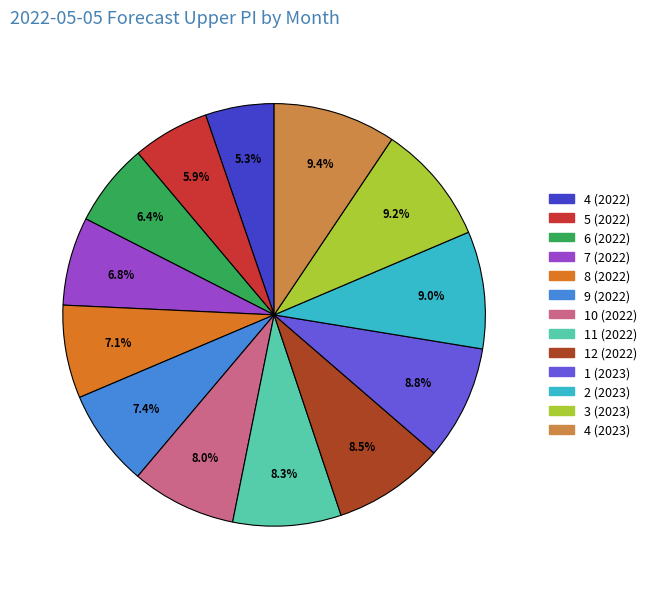

How much of the chart is everything except 10 (2022)?

92.0%